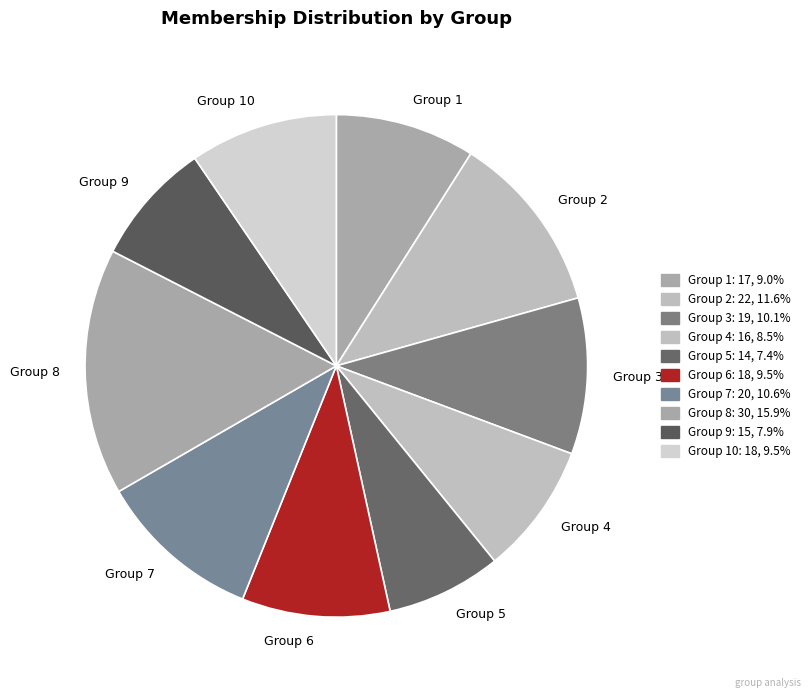

How many segments does this pie chart have?

10